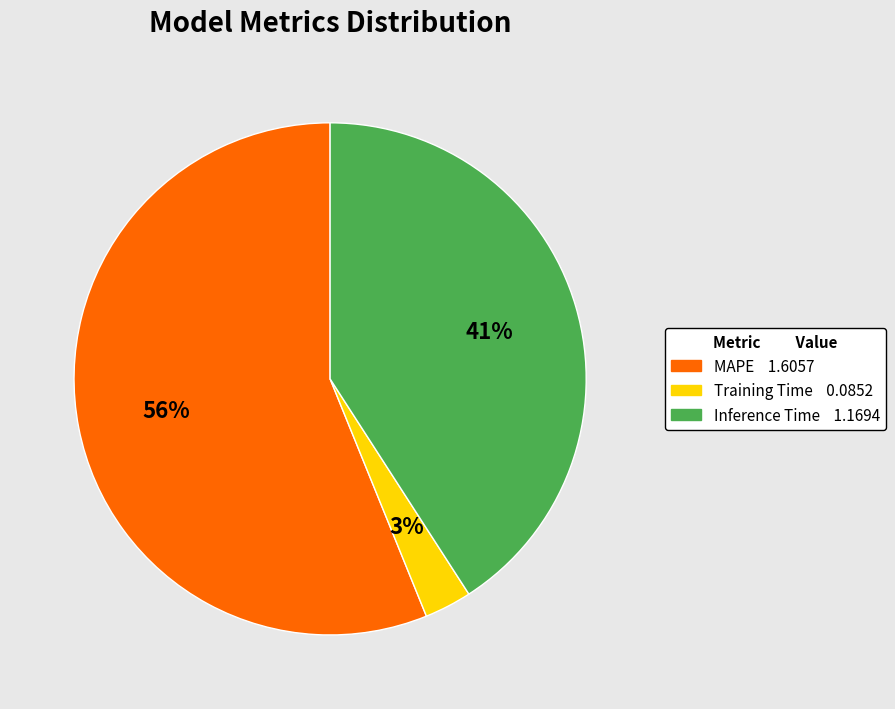

Does Training Time represent more than half of the total?

No